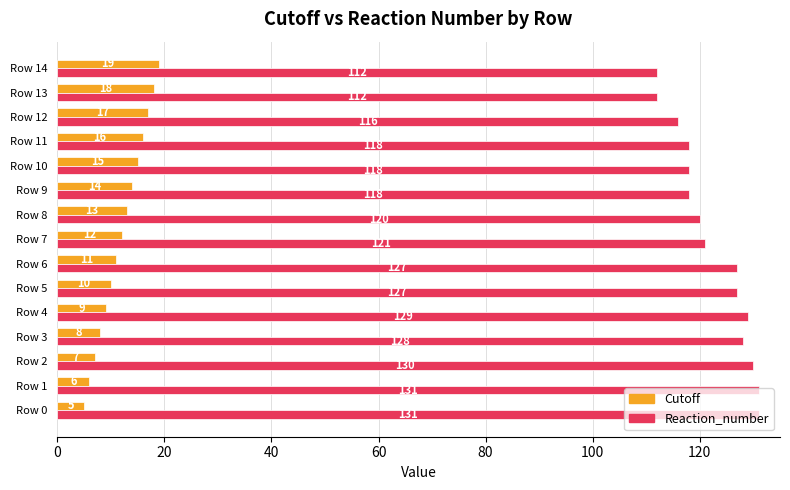

What is the spread (max minus min) of values at Row 9?

104